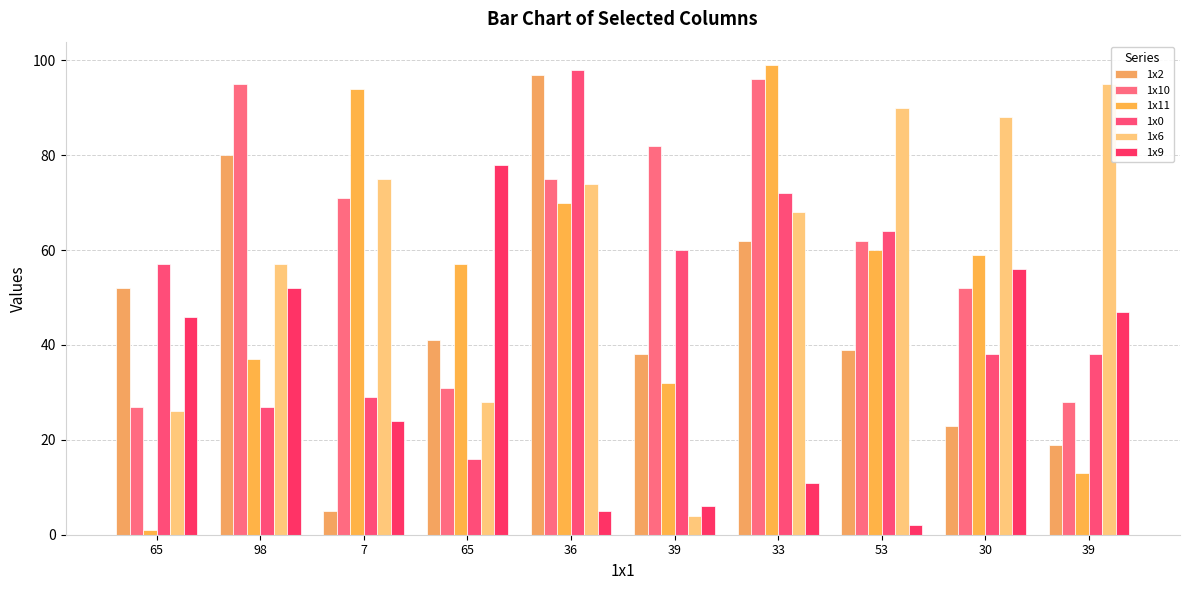

How many values in the 1x11 series are below 59?

5